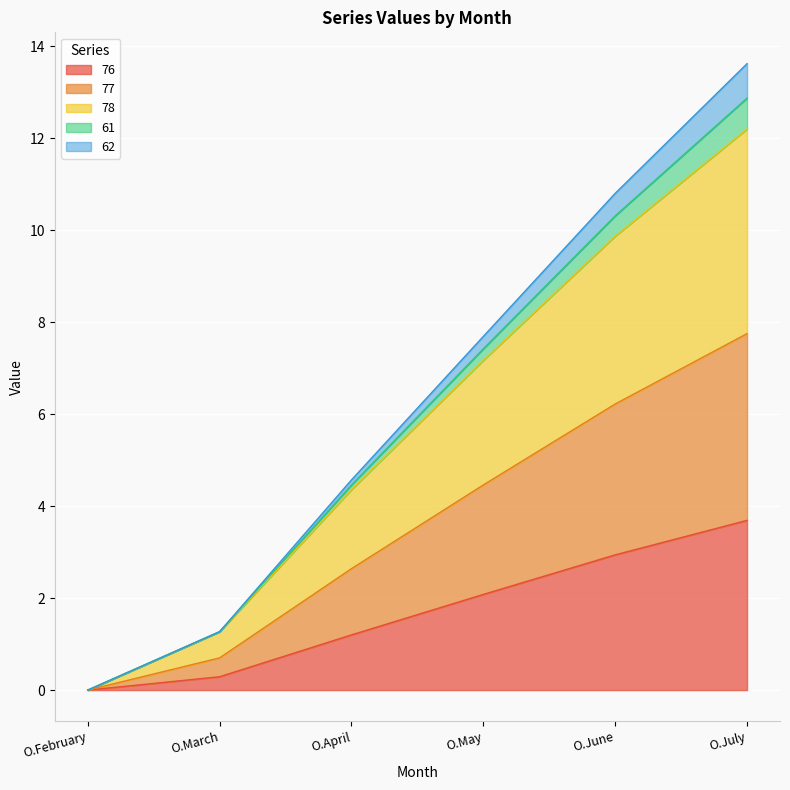

List the labels in order of 77 value, largest first.

O.July, O.June, O.May, O.April, O.March, O.February